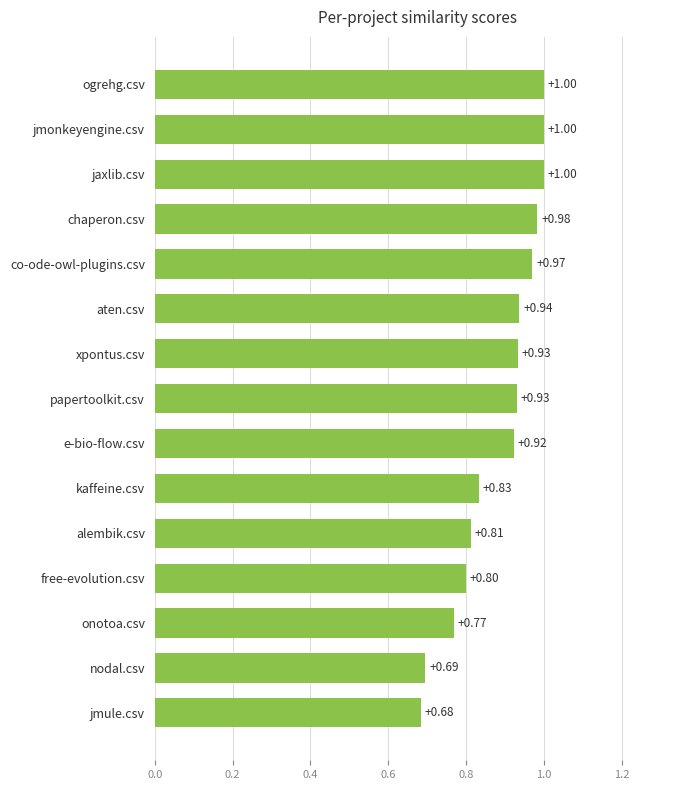

Which category has the lowest value across all series?

jmule.csv